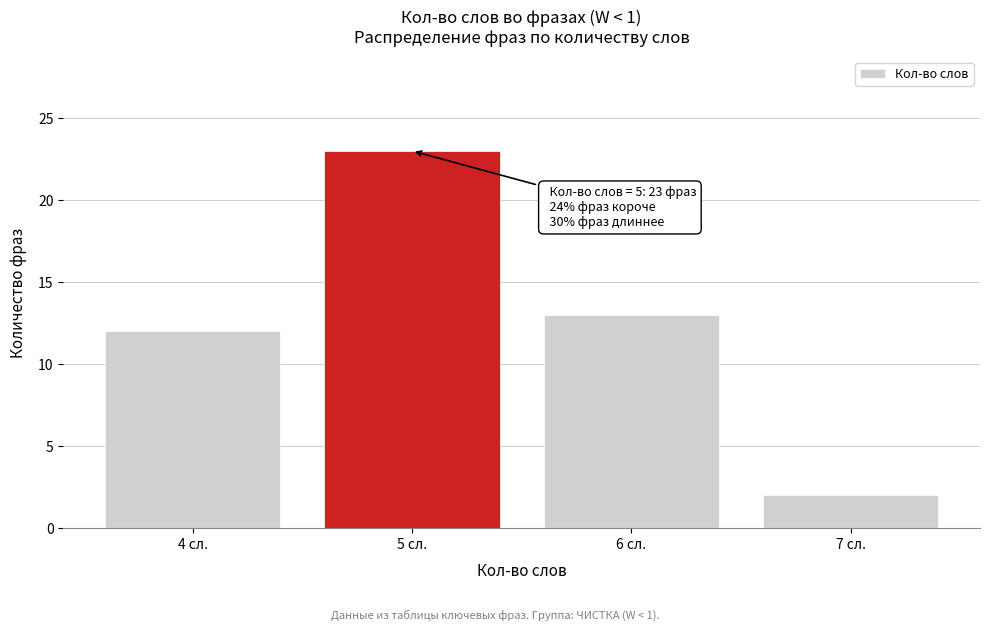

Reading right to left, transcribe all the data shown in this chart.

2	13	23	12